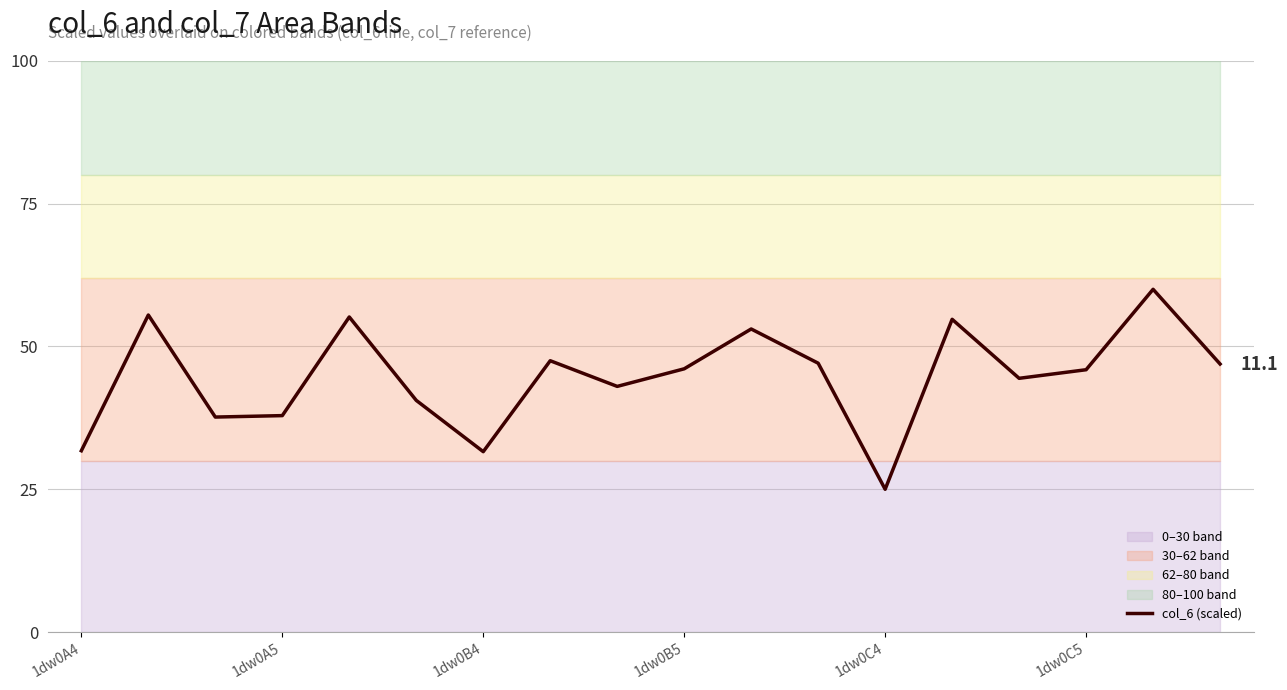

How many data points are less than 46?

9